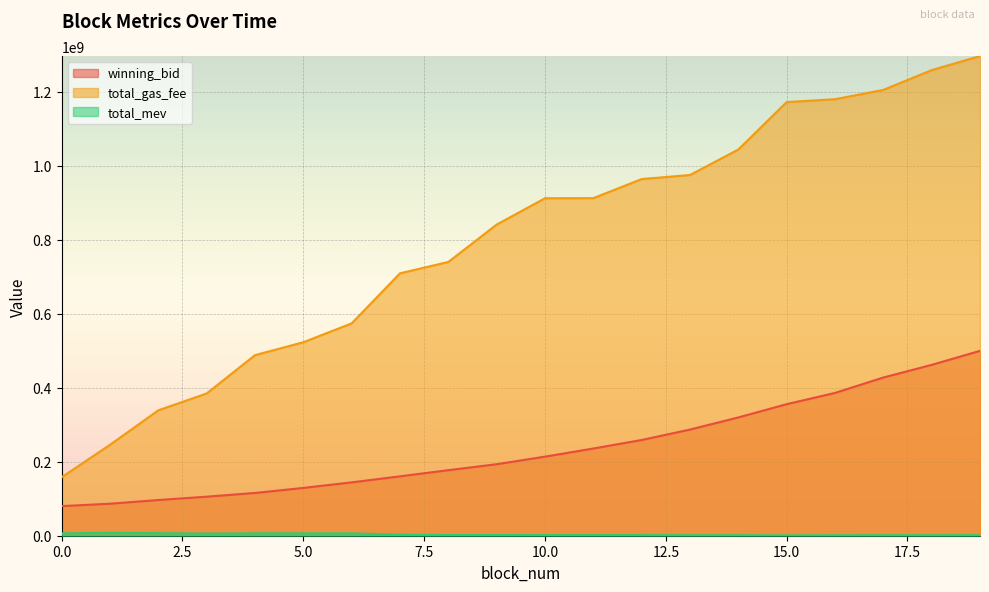

Reading right to left, what are all the values shown in this chart?

winning_bid: 499419466.2	461519097.9	427388913.4	385722951.8	355388833.8	319556836.8	286802039.5	258611781.6	235584661.0	213612191.9	193169857.3	177078245.2	160420227.3	144176309.6	129101073.6	115510050.8	105479146.9	96418869.7	86487641.4	79966092.6
total_gas_fee: 1295800000.0	1257800000.0	1204400000.0	1179200000.0	1171500000.0	1043300000.0	974500000.0	963500000.0	911900000.0	911700000.0	840600000.0	739600000.0	708900000.0	573700009.0	522699997.0	487839996.0	384279998.0	338799997.0	245685002.0	157980002.0
total_mev: 1531500.0	1390600.0	1376800.0	1237800.0	941800.0	1352700.0	1352700.0	1597600.0	1597600.0	1583700.0	1892600.0	1842100.0	2839200.0	6451500.0	6437600.0	6492900.0	5797000.0	6885100.0	7691500.0	6468300.0